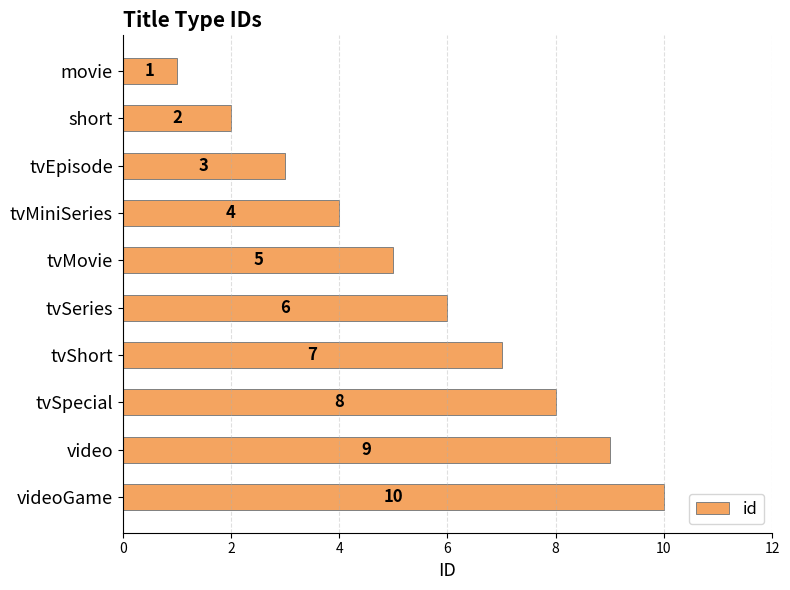

What position from the top is short?

2